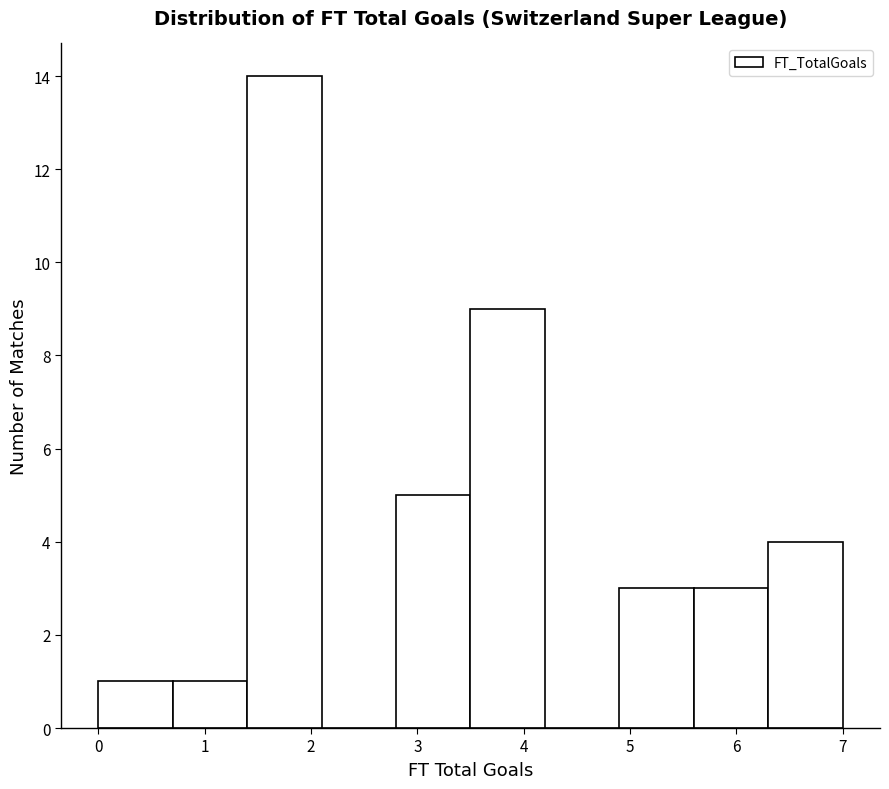

Reading left to right, transcribe this chart: for each bar, give the range it covers on the x-axis and its height. The values are not printed on the chart, so give them approximately, as read against the axis.

0.0 to 0.7: 1
0.7 to 1.4: 1
1.4 to 2.1: 14
2.1 to 2.8: 0
2.8 to 3.5: 5
3.5 to 4.2: 9
4.2 to 4.9: 0
4.9 to 5.6: 3
5.6 to 6.3: 3
6.3 to 7.0: 4